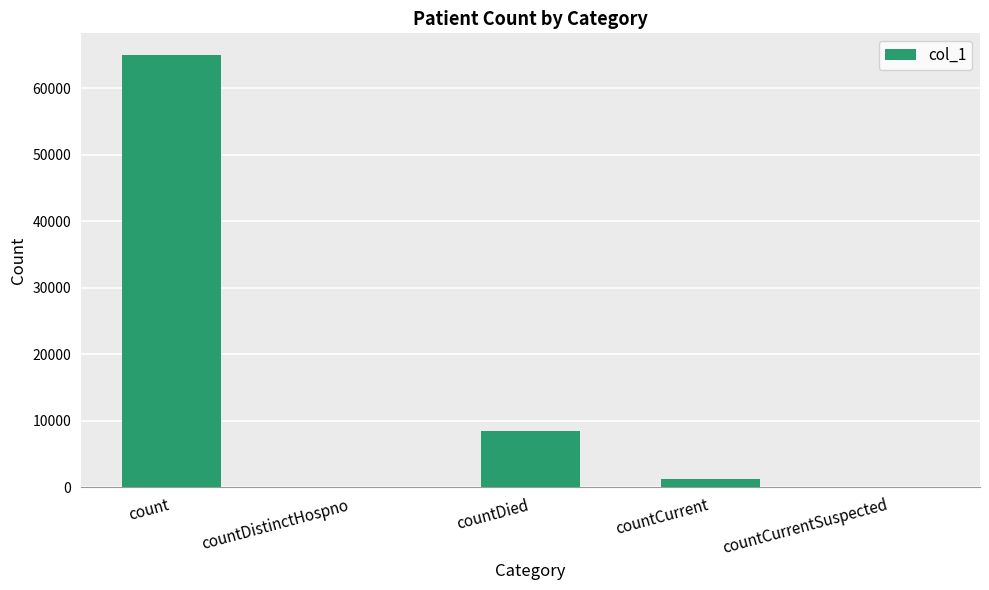

What is the maximum value shown in the chart?

64978